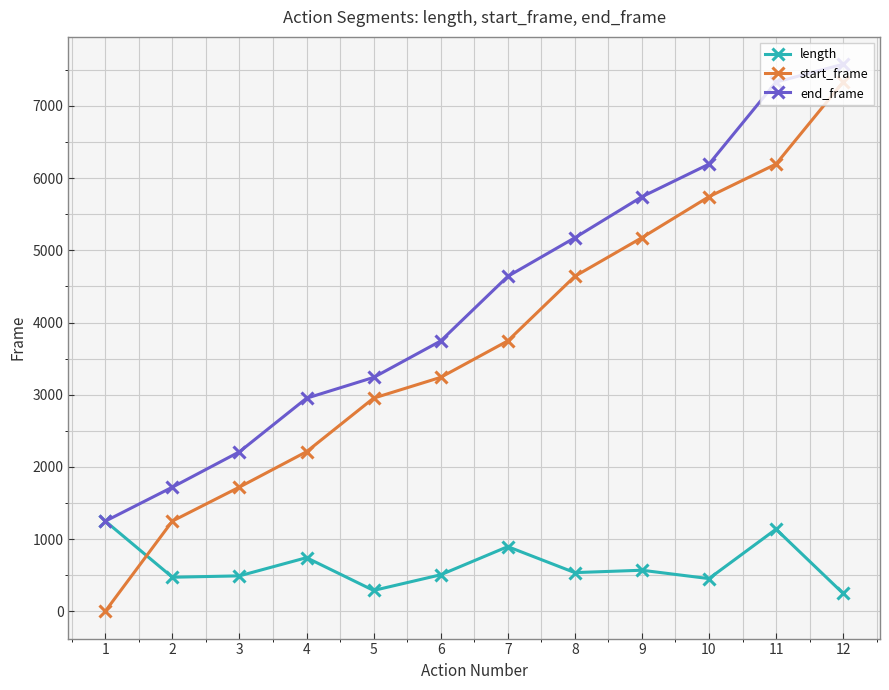

True or false: end_frame and start_frame cross at least once.

False